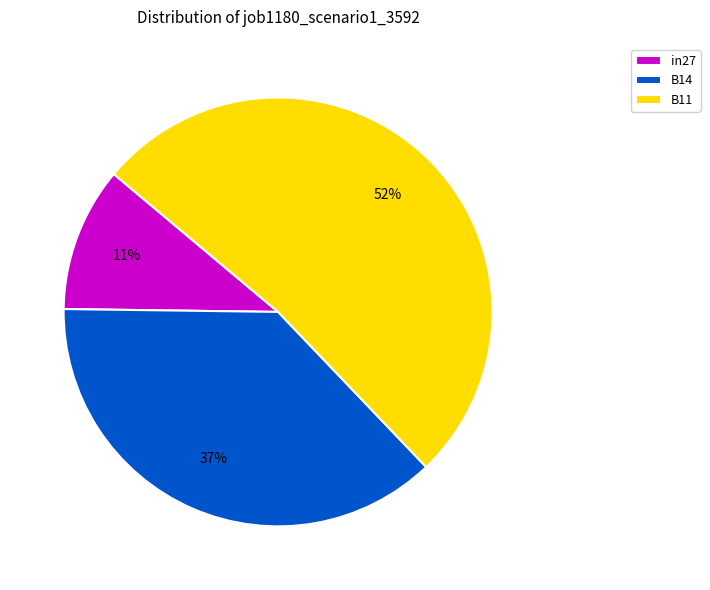

How many segments does this pie chart have?

3